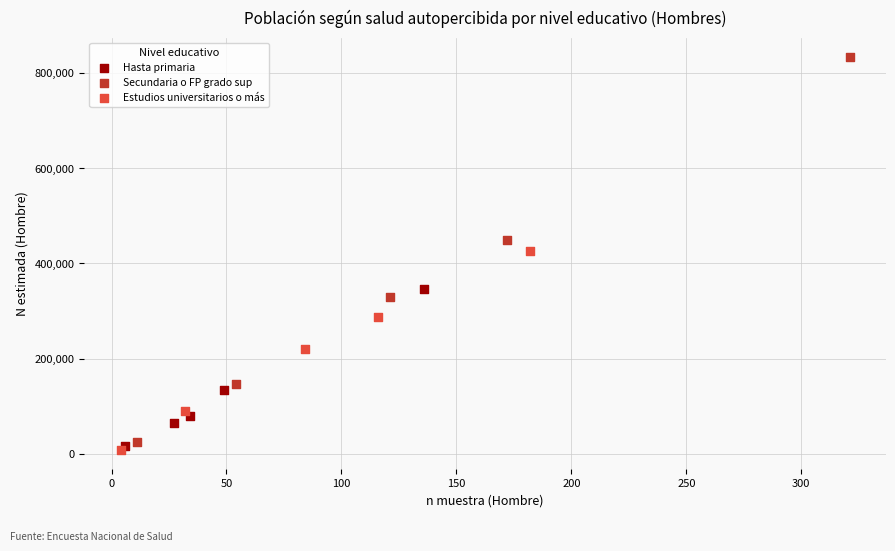

Which series has the largest Y range (max minus min)?

Secundaria o FP grado sup